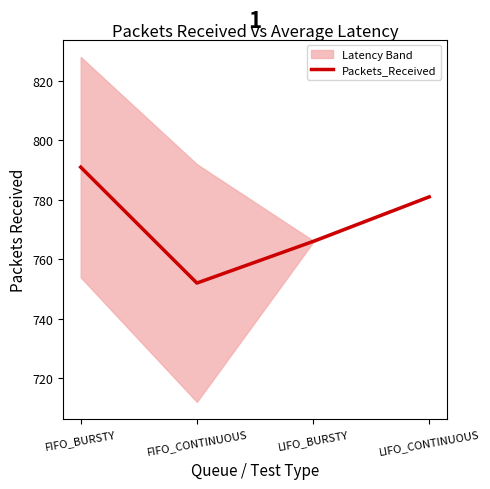

What is the label of the 2nd point from the left?

FIFO_CONTINUOUS